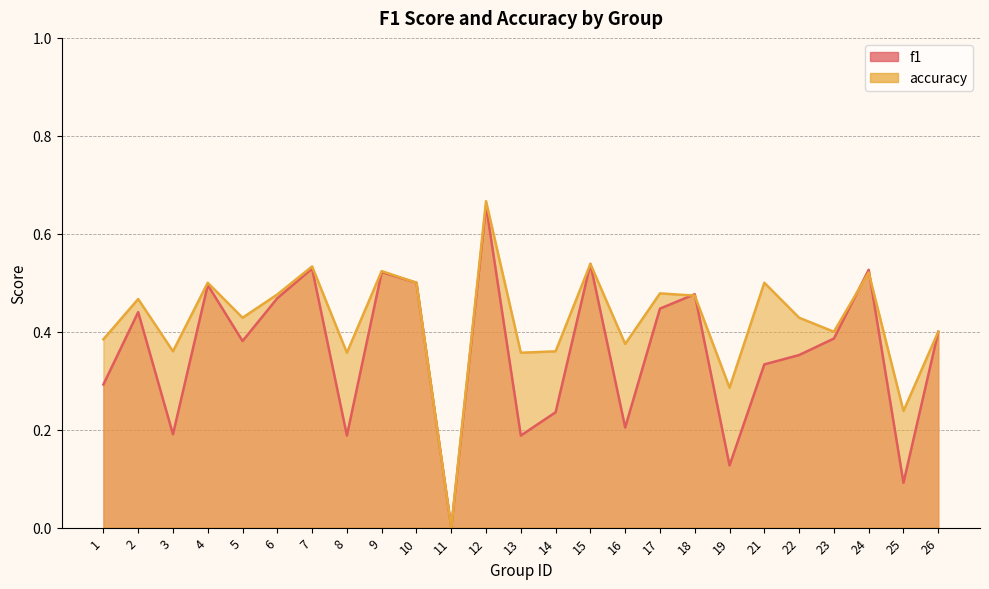

Reading left to right, what are all the values shown in this chart?

f1: 1=0.3	2=0.4	3=0.2	4=0.5	5=0.4	6=0.5	7=0.5	8=0.2	9=0.5	10=0.5	11=0.0	12=0.7	13=0.2	14=0.2	15=0.5	16=0.2	17=0.4	18=0.5	19=0.1	21=0.3	22=0.4	23=0.4	24=0.5	25=0.1	26=0.4
accuracy: 1=0.4	2=0.5	3=0.4	4=0.5	5=0.4	6=0.5	7=0.5	8=0.4	9=0.5	10=0.5	11=0.0	12=0.7	13=0.4	14=0.4	15=0.5	16=0.4	17=0.5	18=0.5	19=0.3	21=0.5	22=0.4	23=0.4	24=0.5	25=0.2	26=0.4